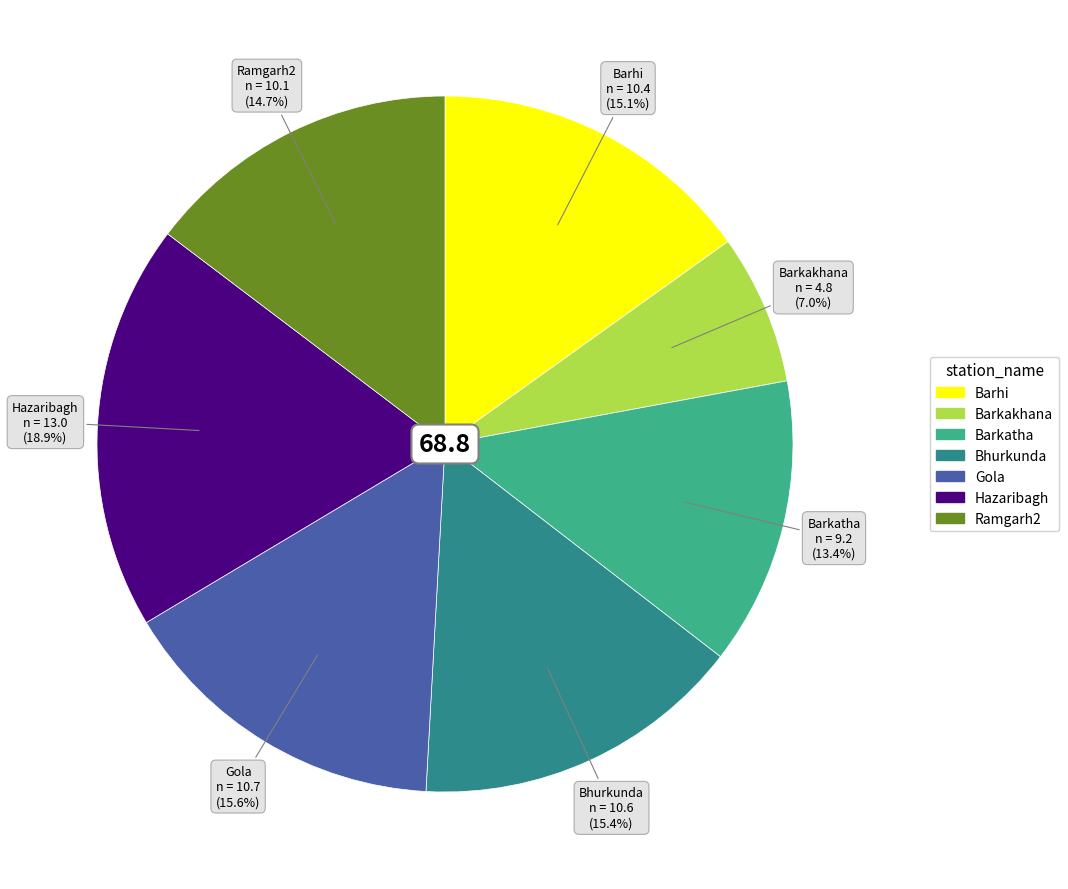

To the nearest percent, what portion does Bhurkunda represent?

15%